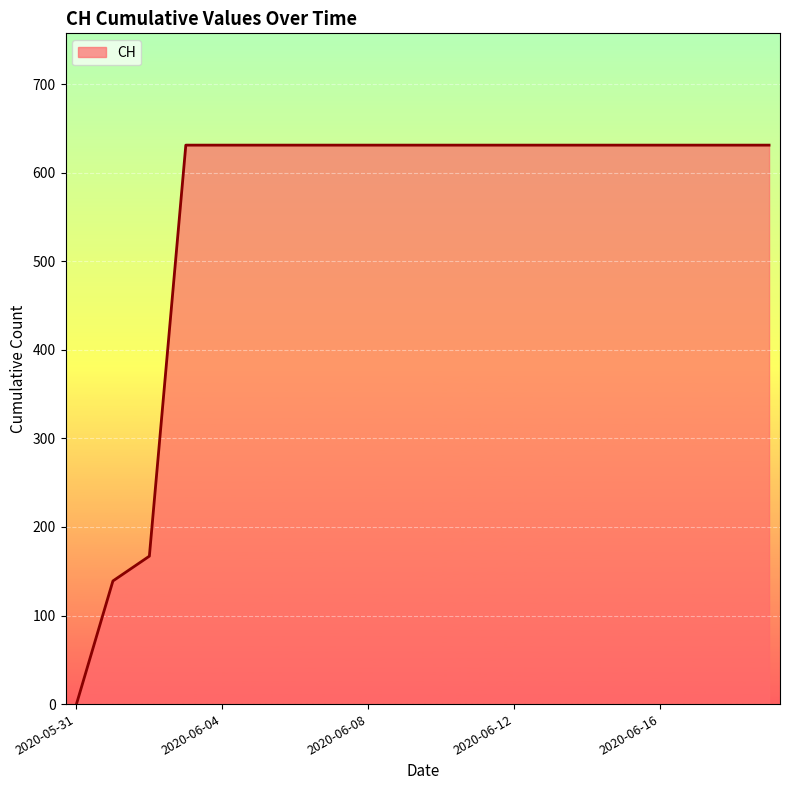

What is the maximum value shown in the chart?

631